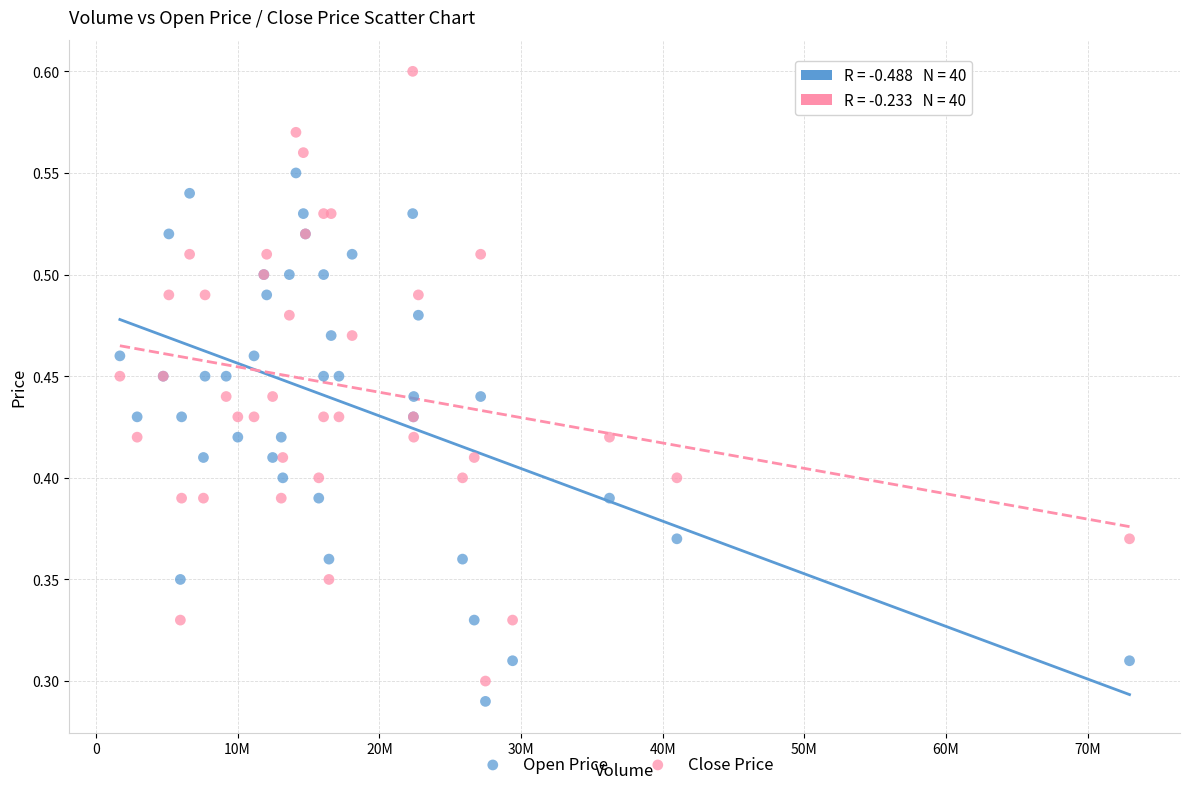

Which series contains the highest Y value?

Close Price